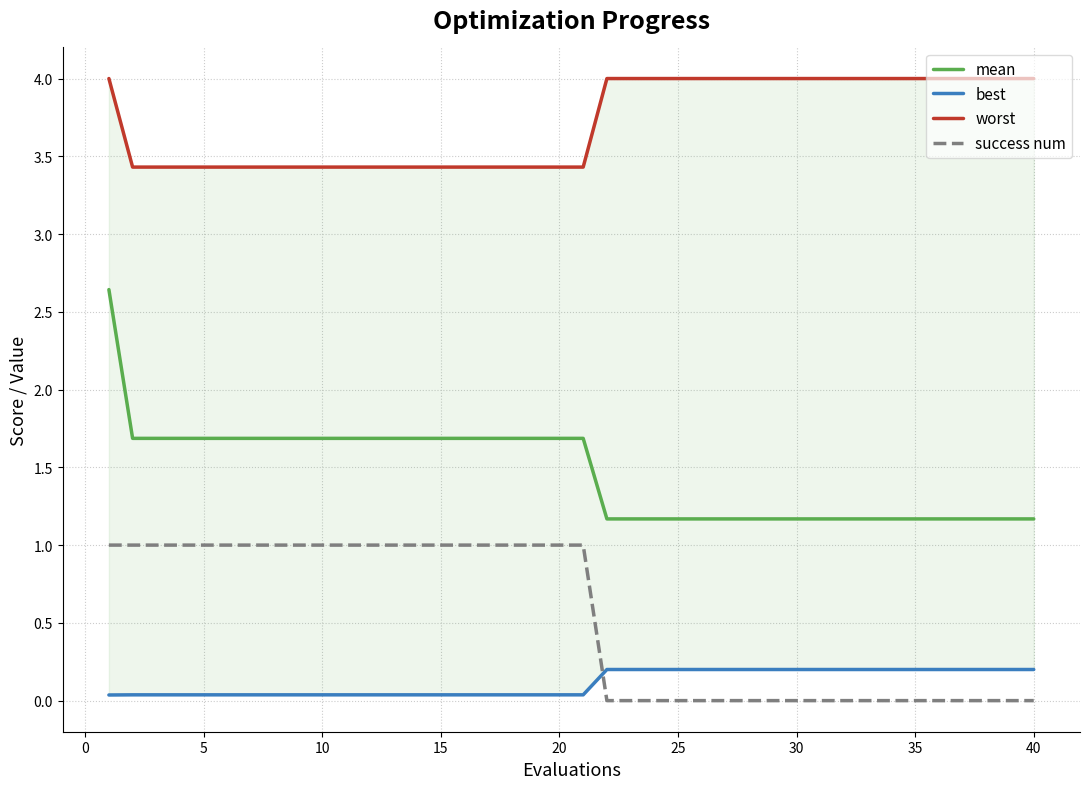

How many distinct data groups are displayed?

4